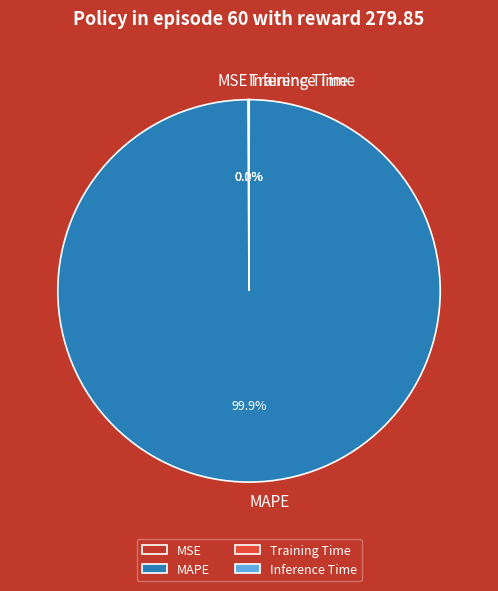

Which slice represents more than half of the pie?

MAPE